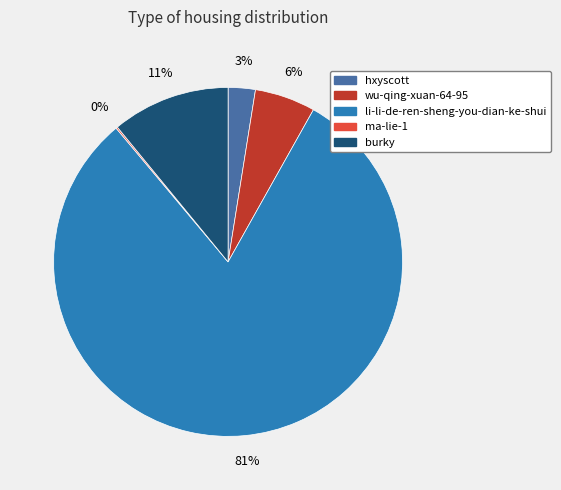

To the nearest percent, what portion does hxyscott represent?

3%